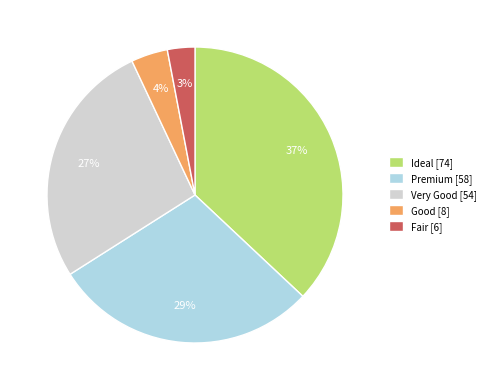

Which has a higher value, Very Good or Premium?

Premium